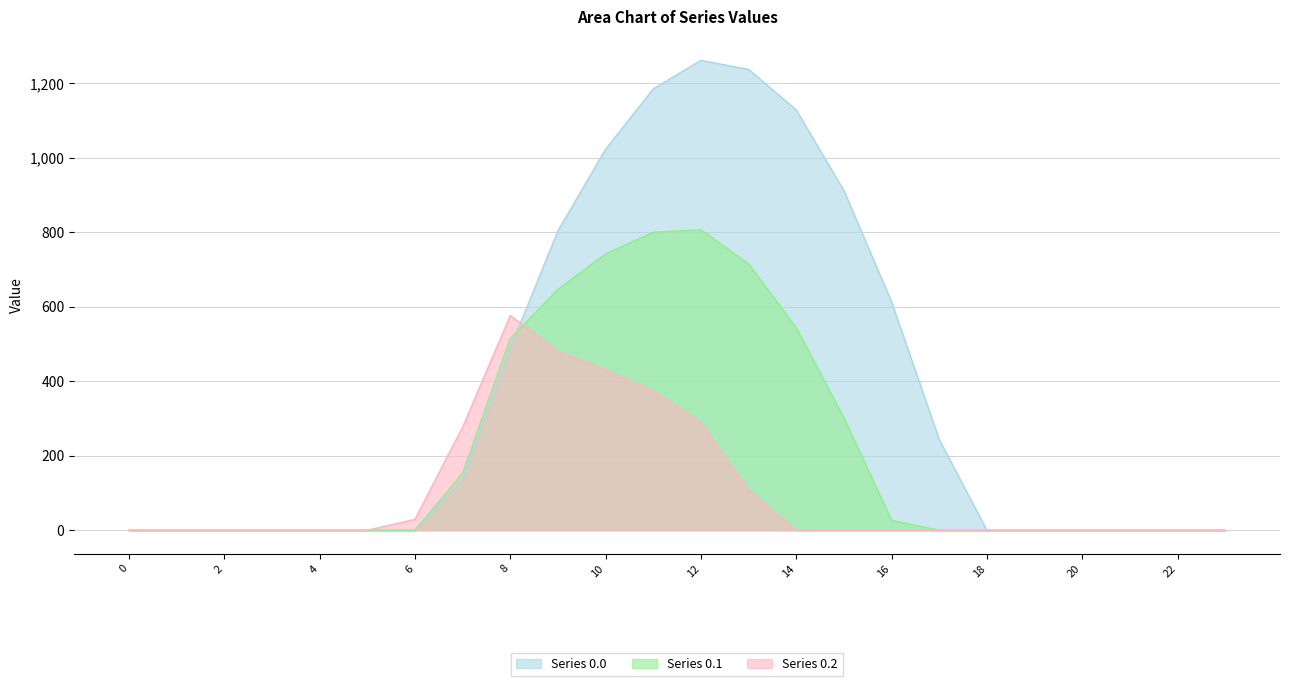

True or false: Series 0.1 and Series 0.0 cross at least once.

True